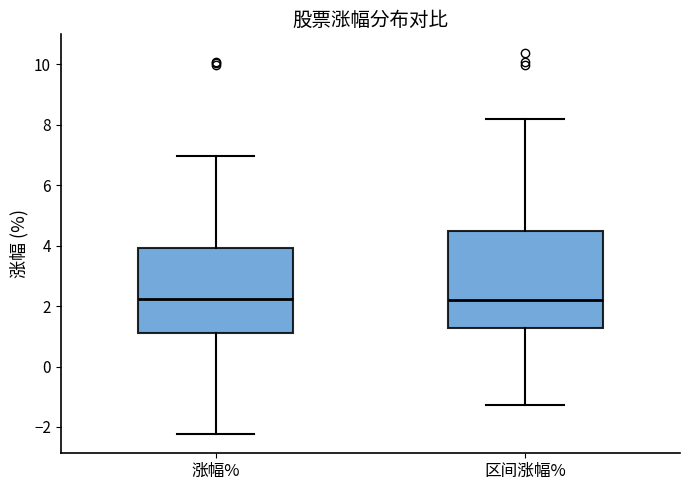

Which box is the tallest, from its lower edge to its upper edge?

区间涨幅%